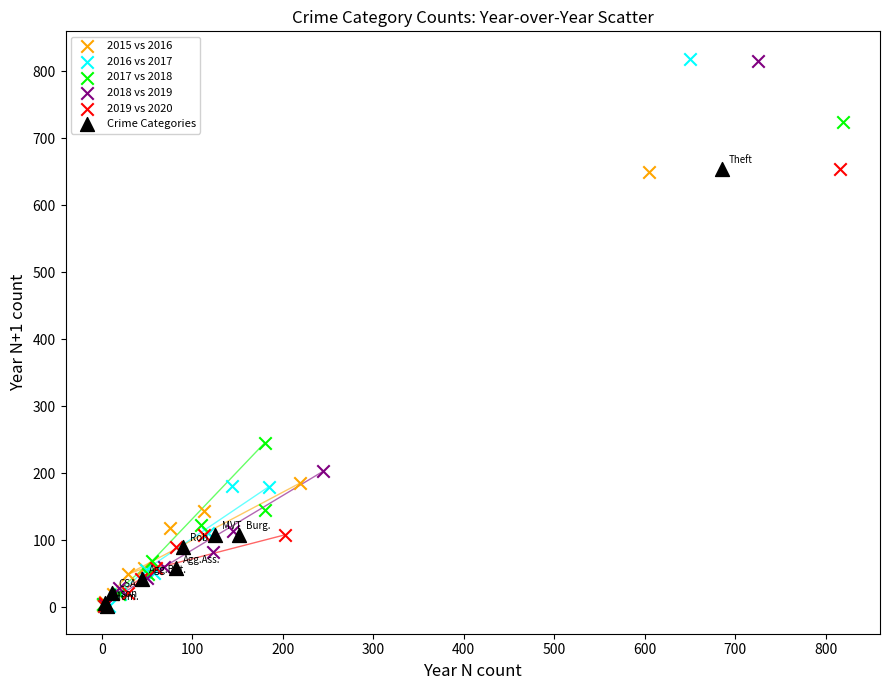

Which series has the widest spread of Y values?

2016 vs 2017